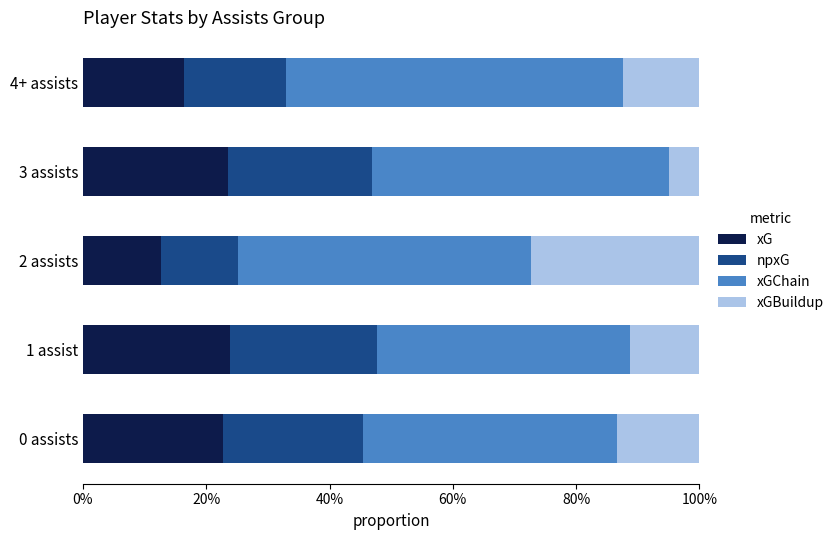

Reading left to right, what are all the values shown in this chart?

xG: 0.2	0.2	0.1	0.2	0.2
npxG: 0.2	0.2	0.1	0.2	0.2
xGChain: 0.4	0.4	0.5	0.5	0.5
xGBuildup: 0.1	0.1	0.3	0.0	0.1